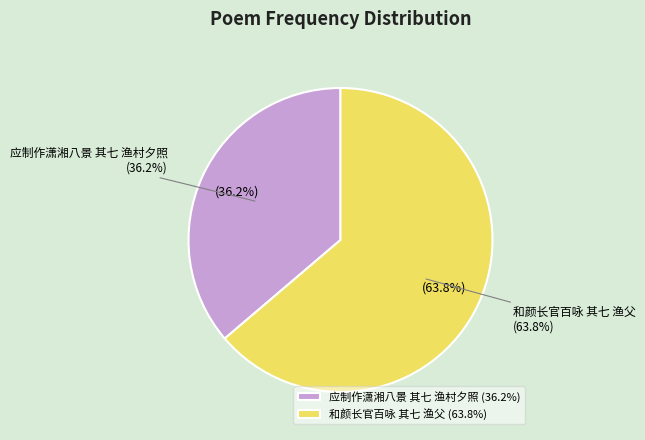

Is it true that 应制作潇湘八景 其七 渔村夕照 is 42% of the pie?

False